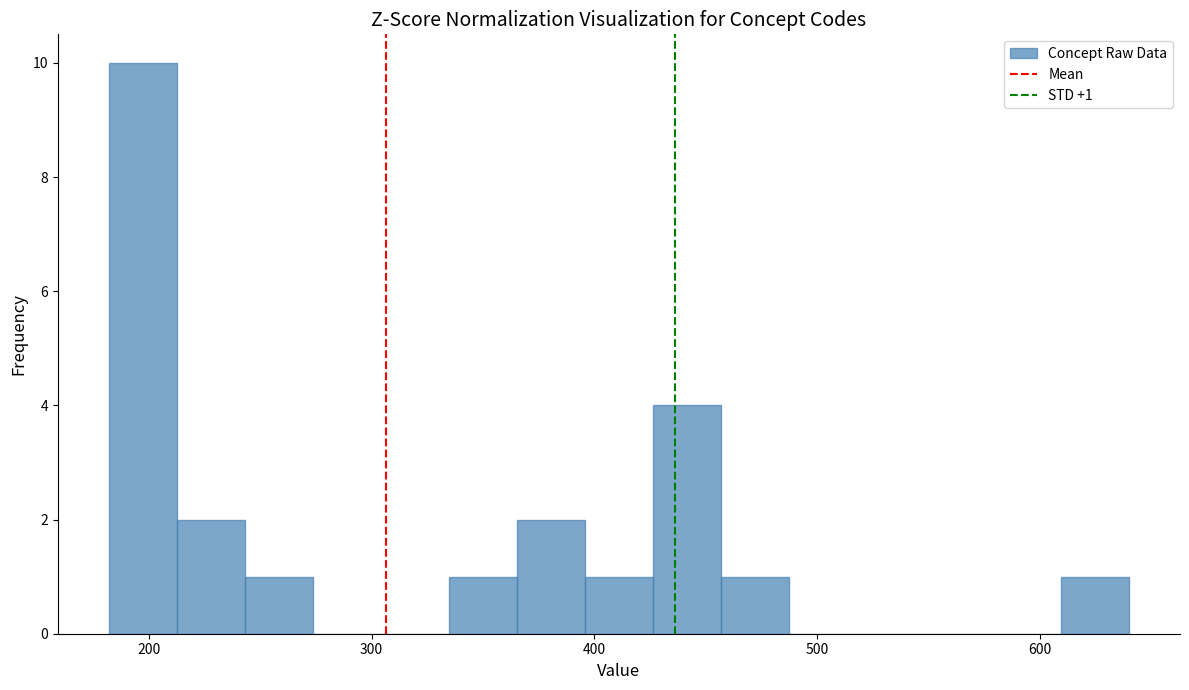

Around what value on the x-axis is the tallest bar? Give the approximate position of its centre, as read against the axis.

200